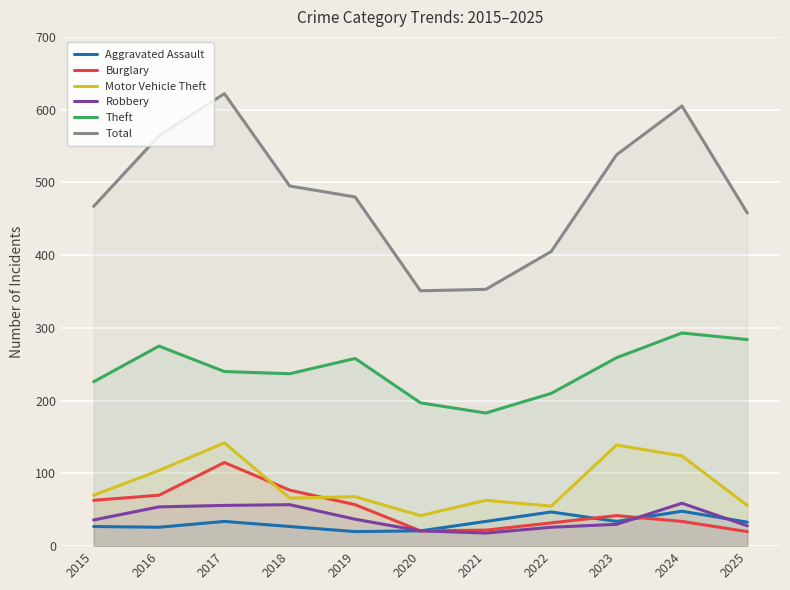

Is this an area chart (filled region under the line)?

No